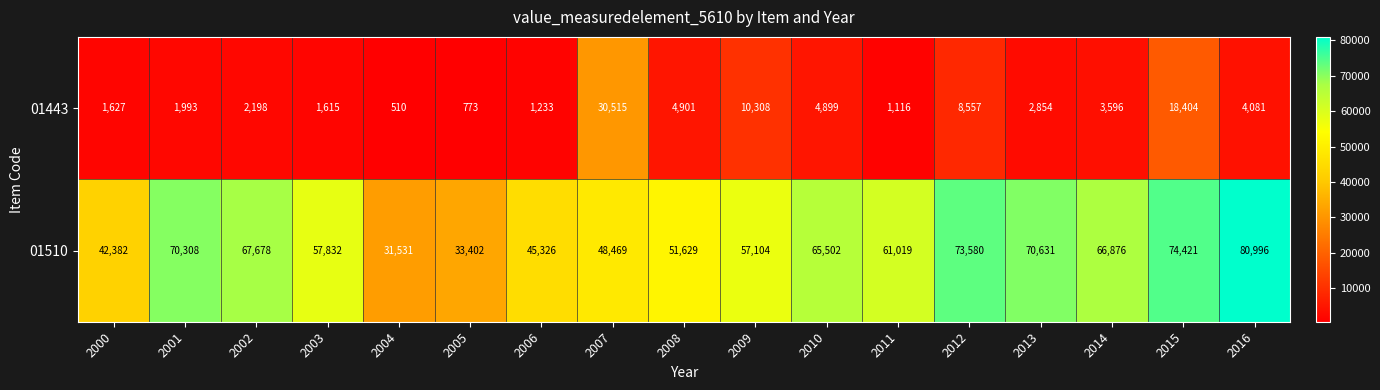

At which category is the sum across all series the highest?

2015